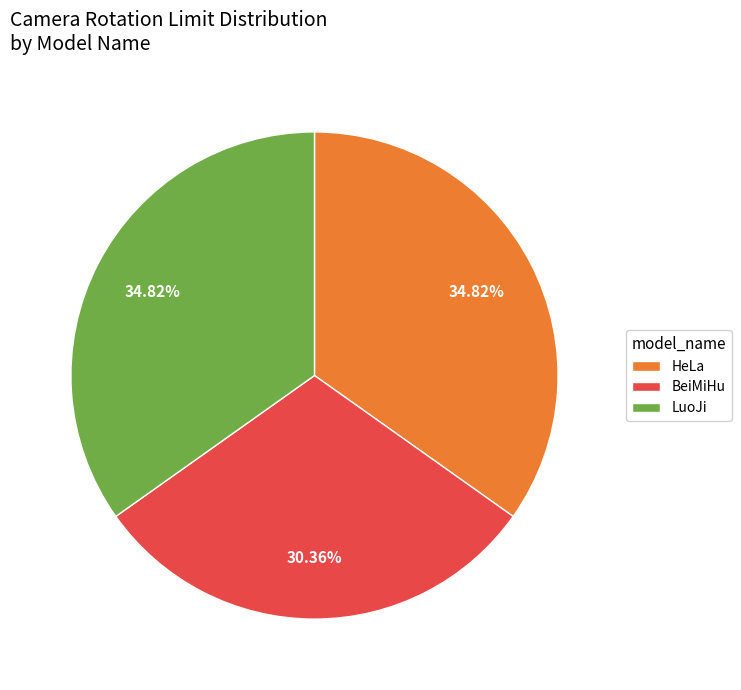

Does any single category account for the majority?

No